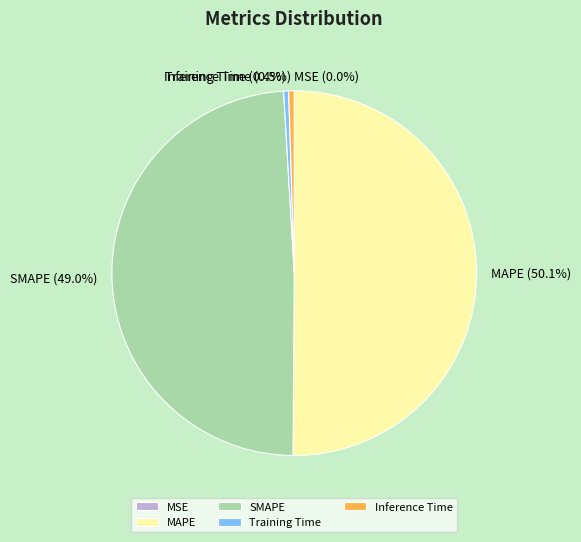

What percentage do Inference Time and MAPE together represent?

50.6%